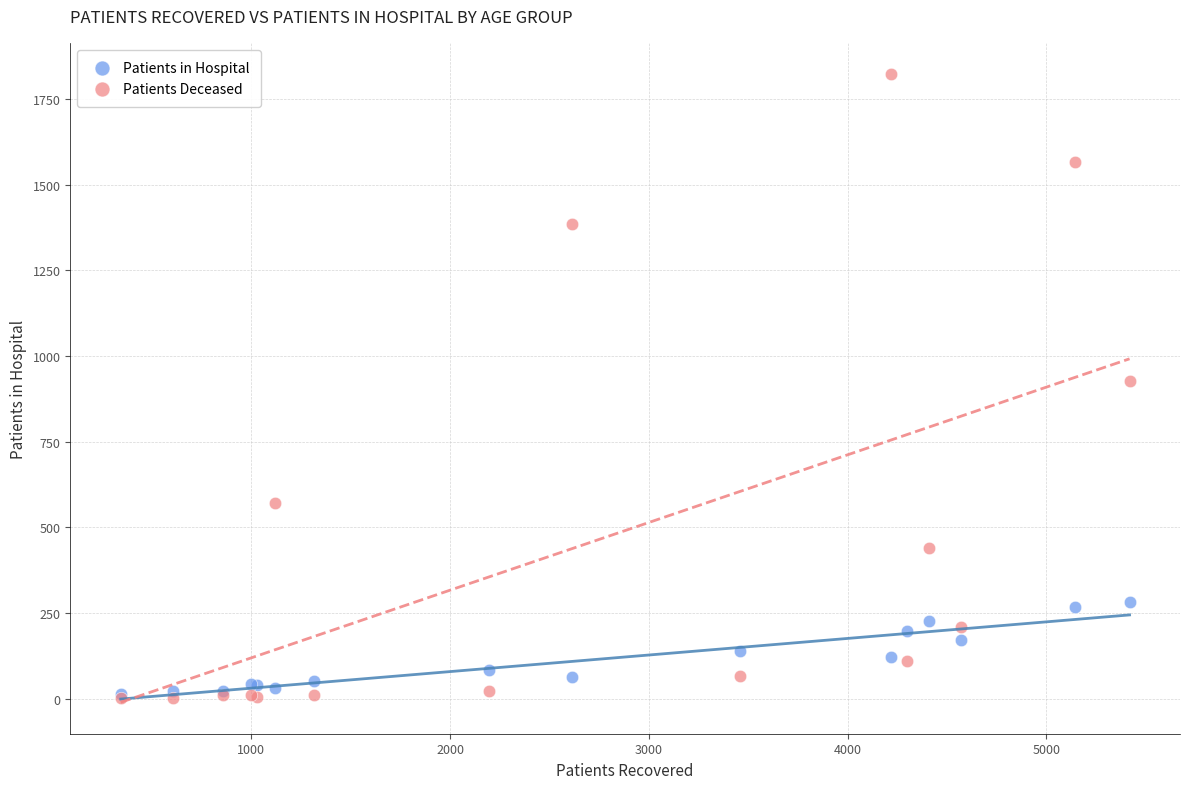

Which series has the widest spread of Y values?

Patients Deceased